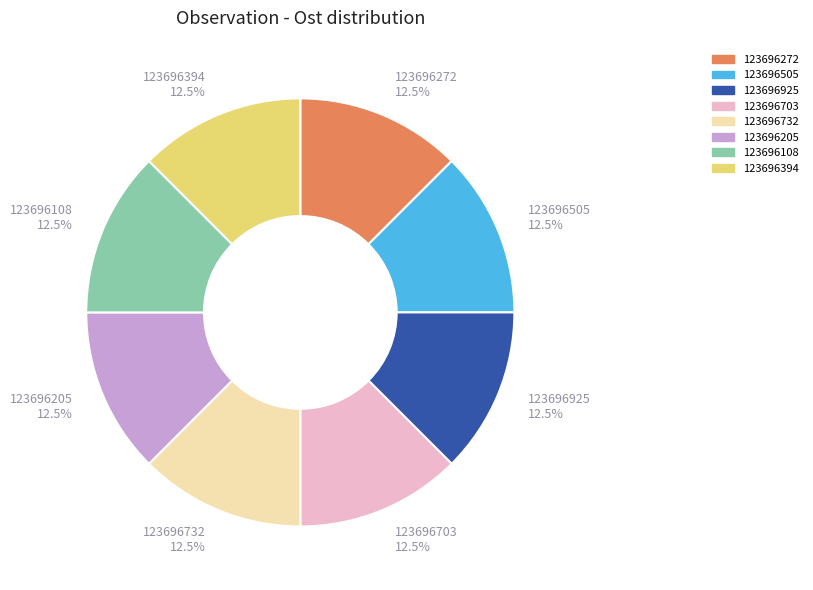

Combined, do 123696925 and 123696505 account for over 50%?

No